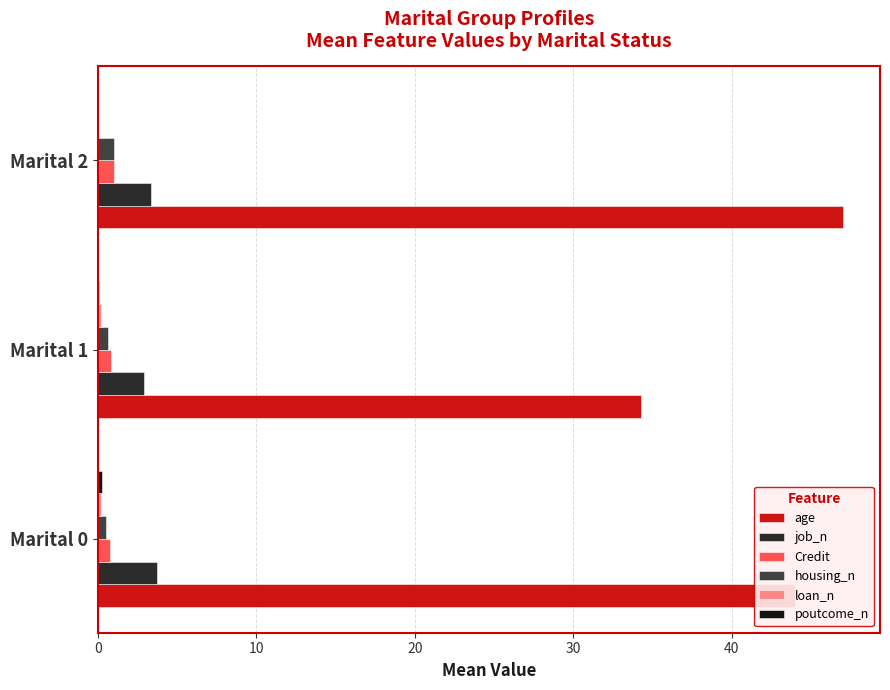

True or false: age has a value of 26.1 at Marital 2.

False